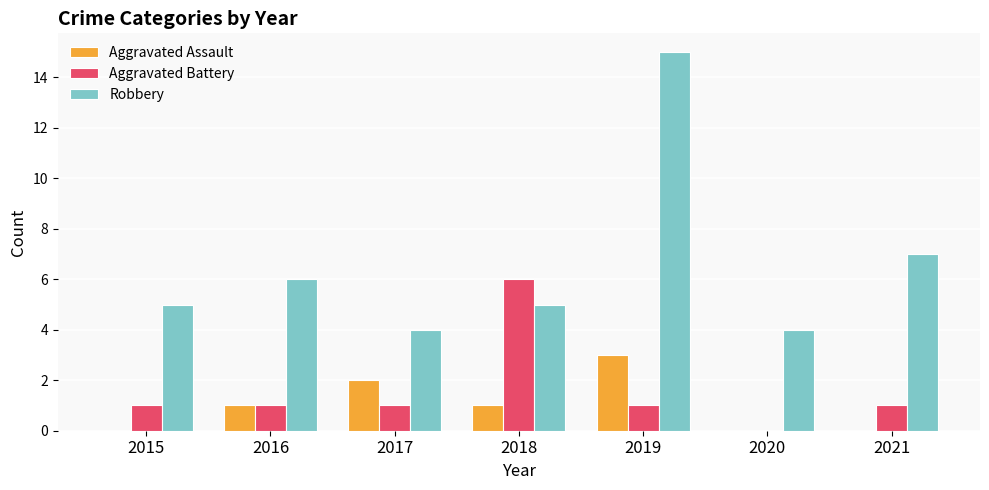

Which series has the largest total across all categories?

Robbery